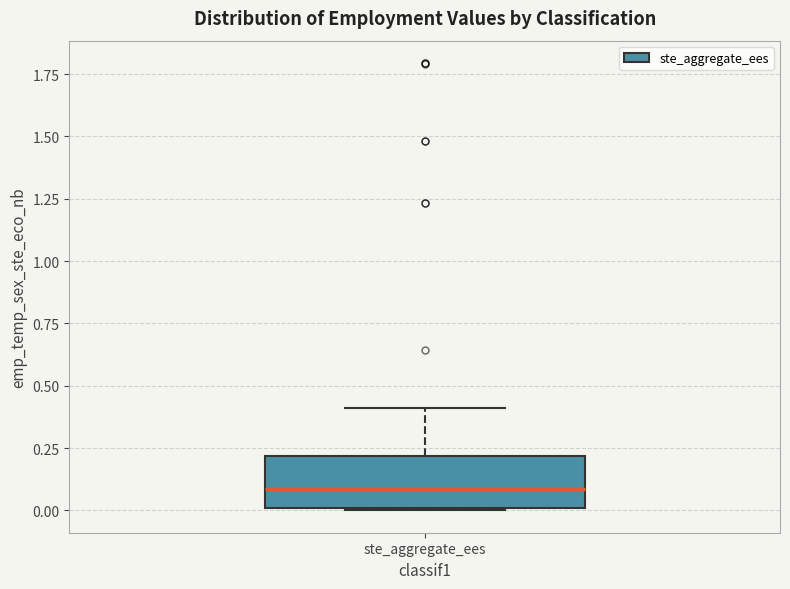

Read this box plot against the y-axis: the position of the median line, the range covered by the box, and the ends of both whiskers. The values are not printed on the chart, so give them approximately, as read against the axis.

median 0.1, box 0.0 to 0.2, whiskers 0.0 to 0.4